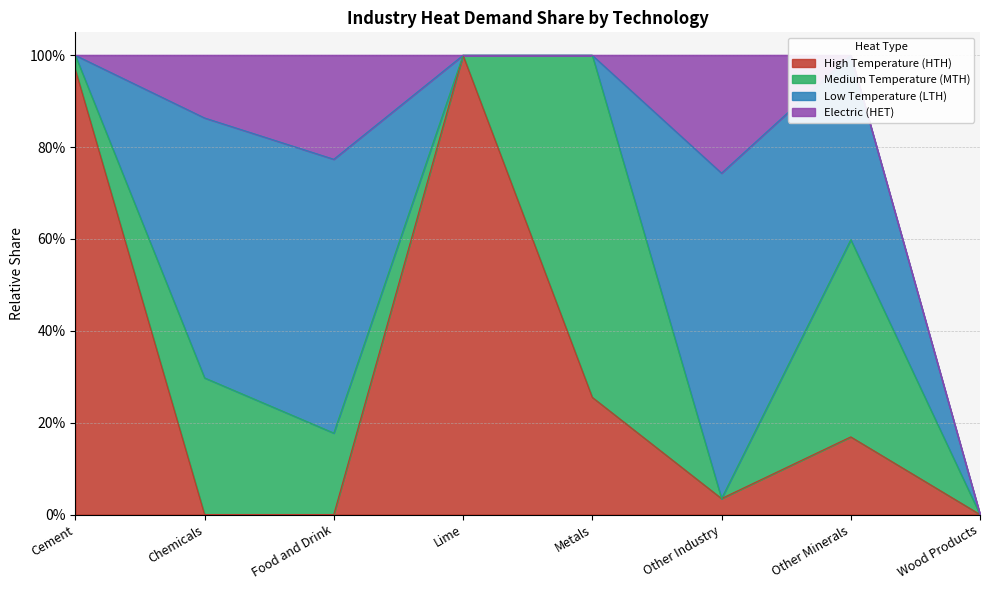

How many distinct data groups are displayed?

4